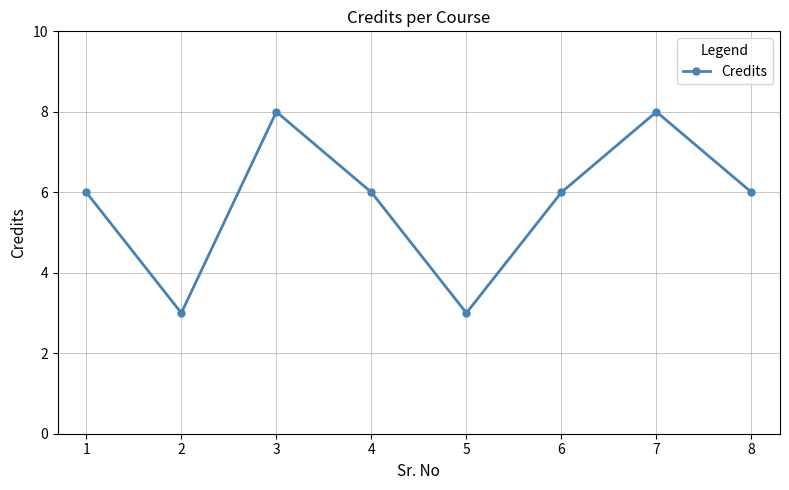

What is the value of the 5th point from the left?

3